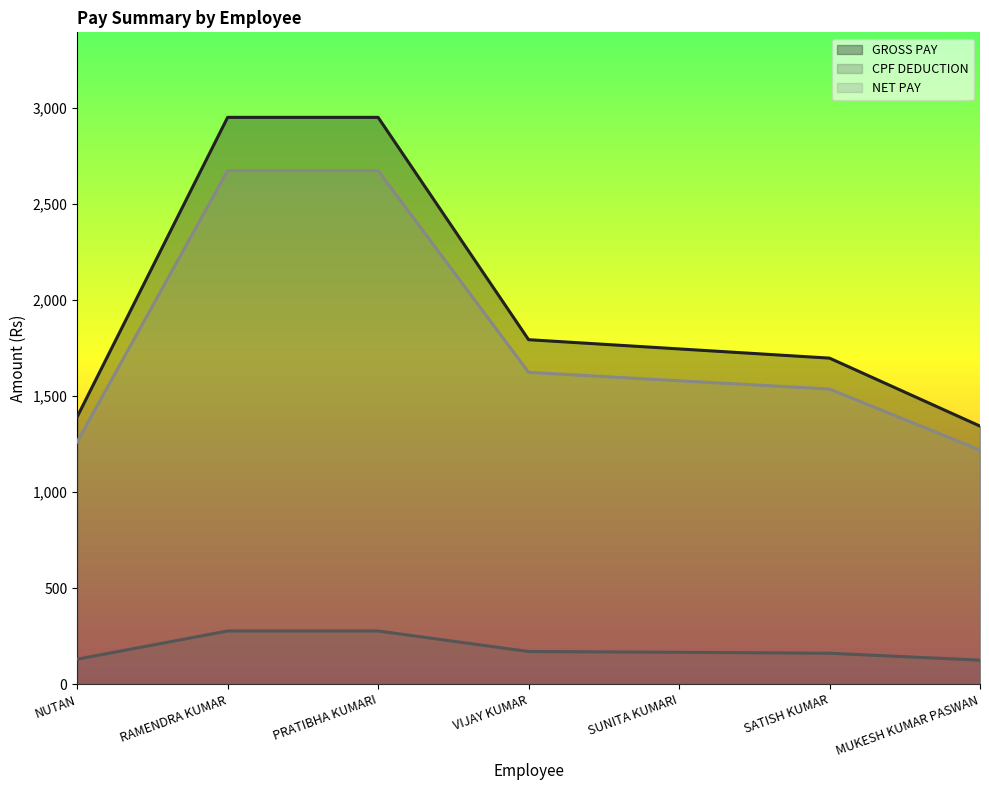

What is the value of the CPF DEDUCTION point at the 3rd from the left?

277